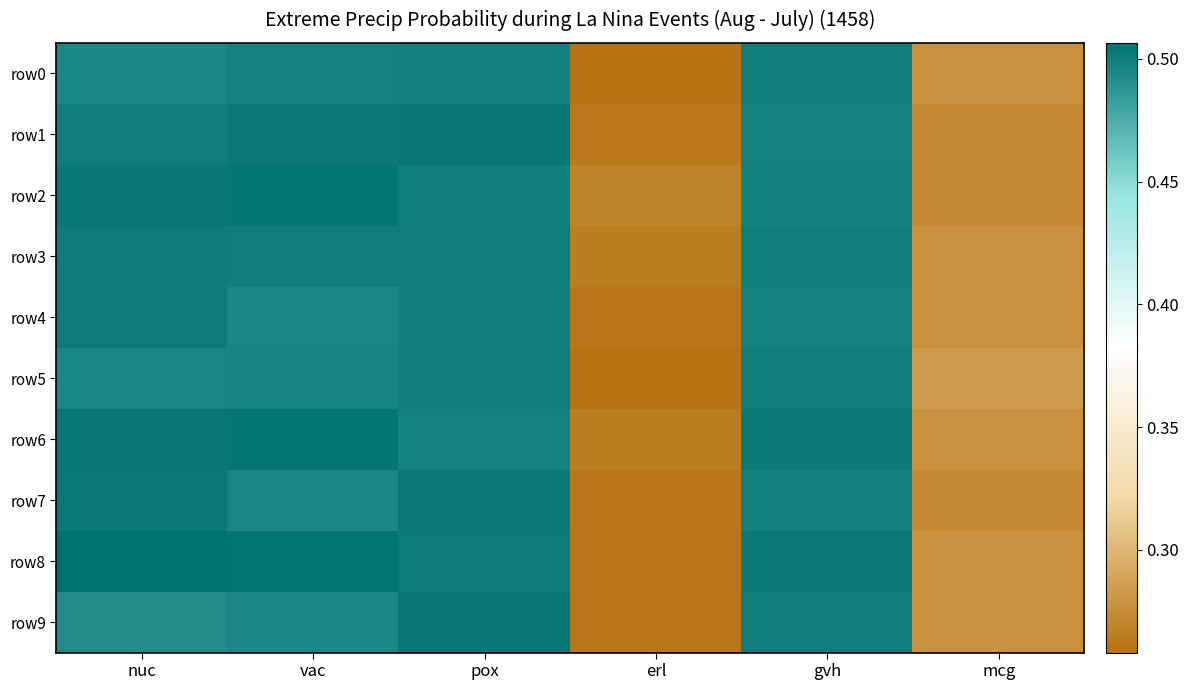

Between nuc and pox, which series saw the biggest shift?

row9